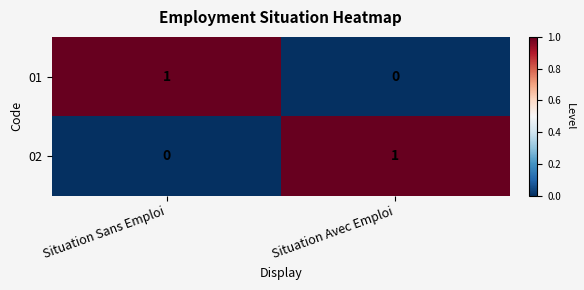

Reading right to left, extract all data points from this chart.

01: 0	1
02: 1	0